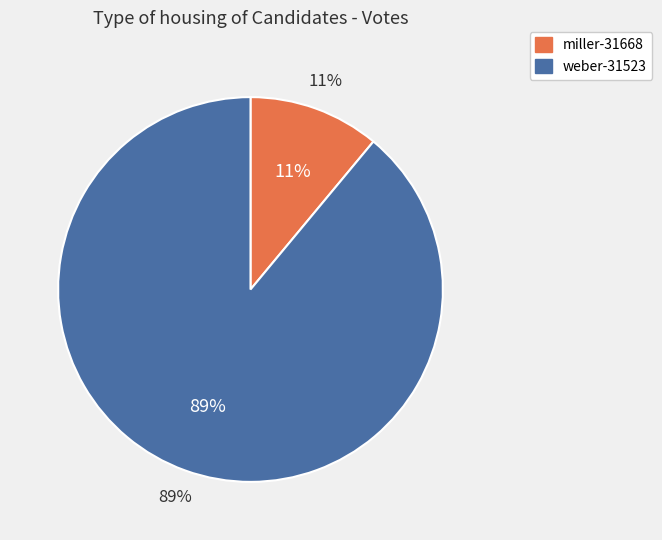

To the nearest percent, what is the combined percentage of miller-31668 and weber-31523?

100%